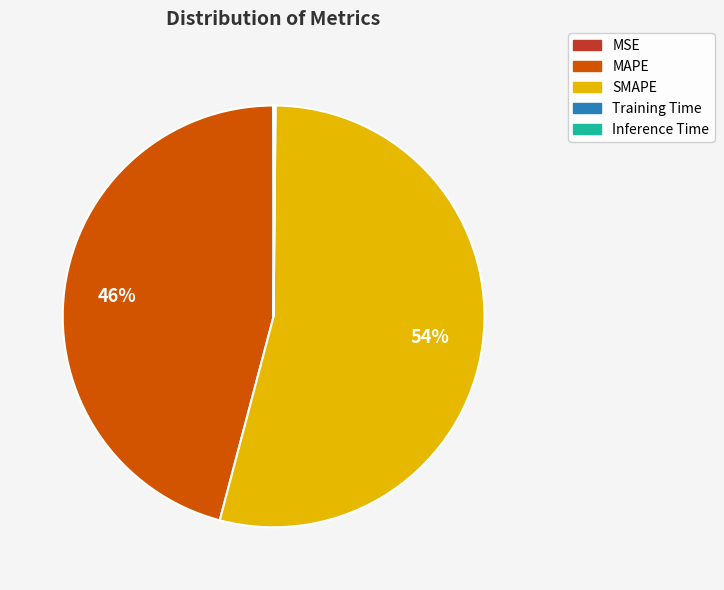

Is it true that MAPE is 46% of the pie?

True